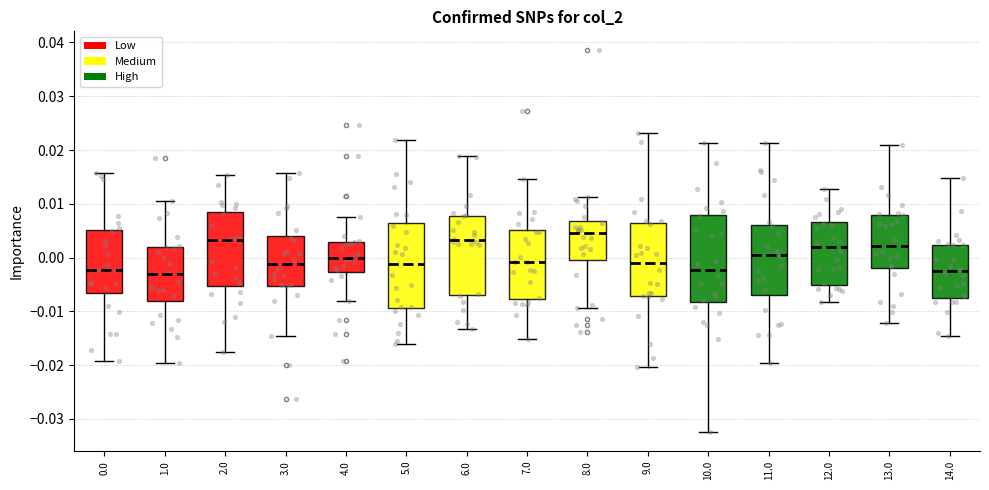

Reading left to right, read every box against the y-axis: the position of its median line, the range the box covers, and the ends of its whiskers. The values are not printed on the chart, so give them approximately, as read against the axis.

0.0: median -0.002, box -0.006 to 0.005, whiskers -0.019 to 0.016
1.0: median -0.003, box -0.008 to 0.002, whiskers -0.020 to 0.011
2.0: median 0.003, box -0.005 to 0.008, whiskers -0.018 to 0.015
3.0: median -0.001, box -0.005 to 0.004, whiskers -0.015 to 0.016
4.0: median 0.000, box -0.003 to 0.003, whiskers -0.008 to 0.008
5.0: median -0.001, box -0.009 to 0.006, whiskers -0.016 to 0.022
6.0: median 0.003, box -0.007 to 0.008, whiskers -0.013 to 0.019
7.0: median -0.001, box -0.008 to 0.005, whiskers -0.015 to 0.015
8.0: median 0.004, box 0.000 to 0.007, whiskers -0.009 to 0.011
9.0: median -0.001, box -0.007 to 0.006, whiskers -0.020 to 0.023
10.0: median -0.002, box -0.008 to 0.008, whiskers -0.032 to 0.021
11.0: median 0.000, box -0.007 to 0.006, whiskers -0.020 to 0.021
12.0: median 0.002, box -0.005 to 0.007, whiskers -0.008 to 0.013
13.0: median 0.002, box -0.002 to 0.008, whiskers -0.012 to 0.021
14.0: median -0.003, box -0.007 to 0.002, whiskers -0.014 to 0.015